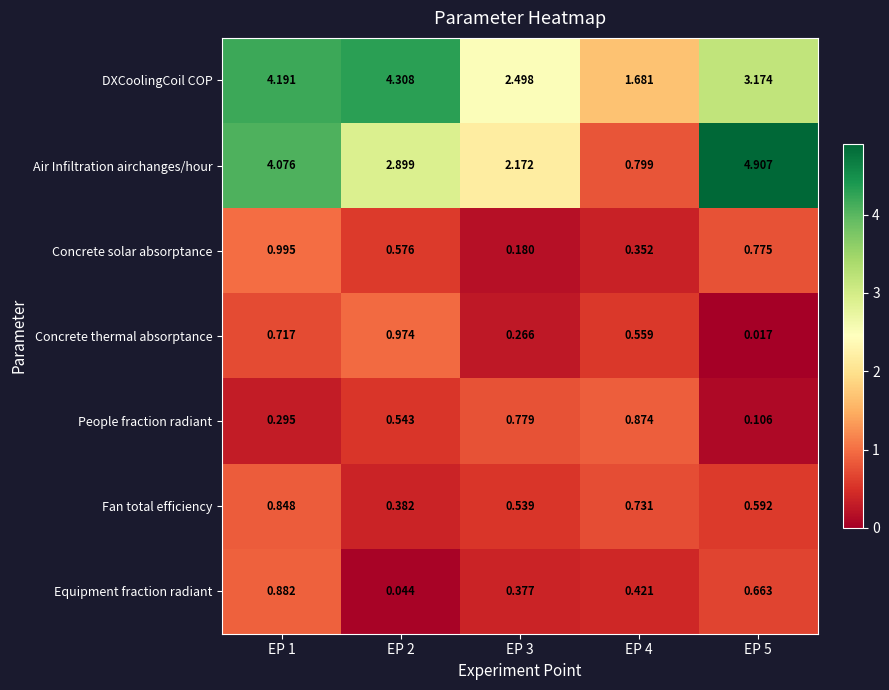

Which label corresponds to the largest value in the chart?

EP 5